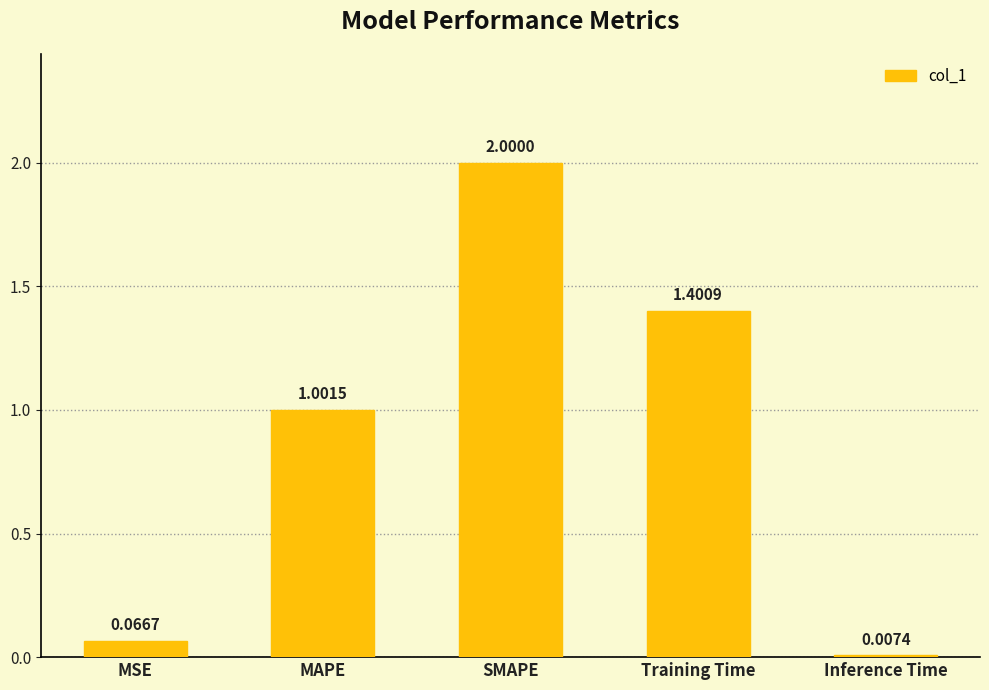

At which label is the value closest to 1?

MAPE